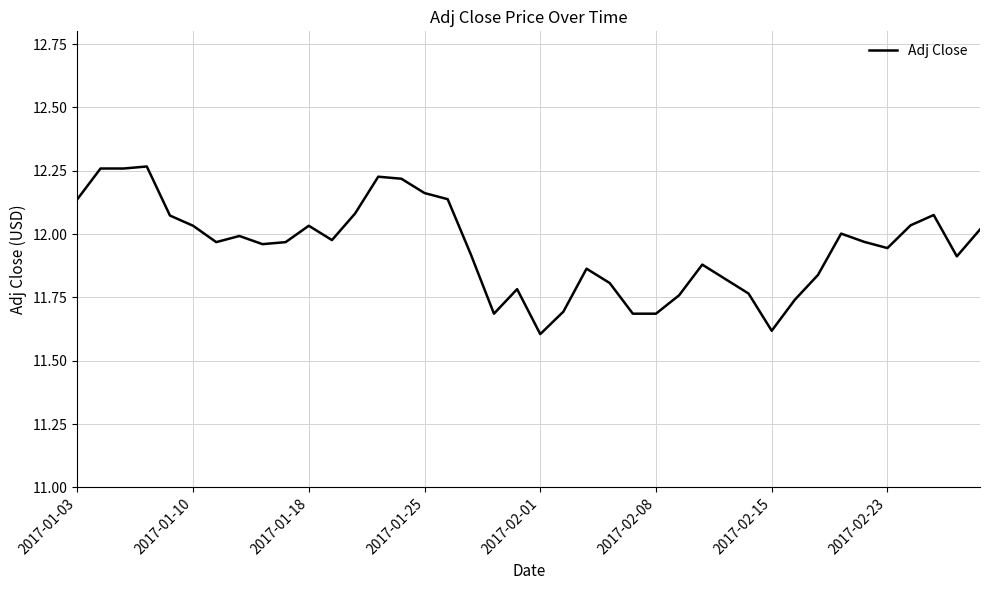

What is the difference between the maximum and minimum values?

0.7